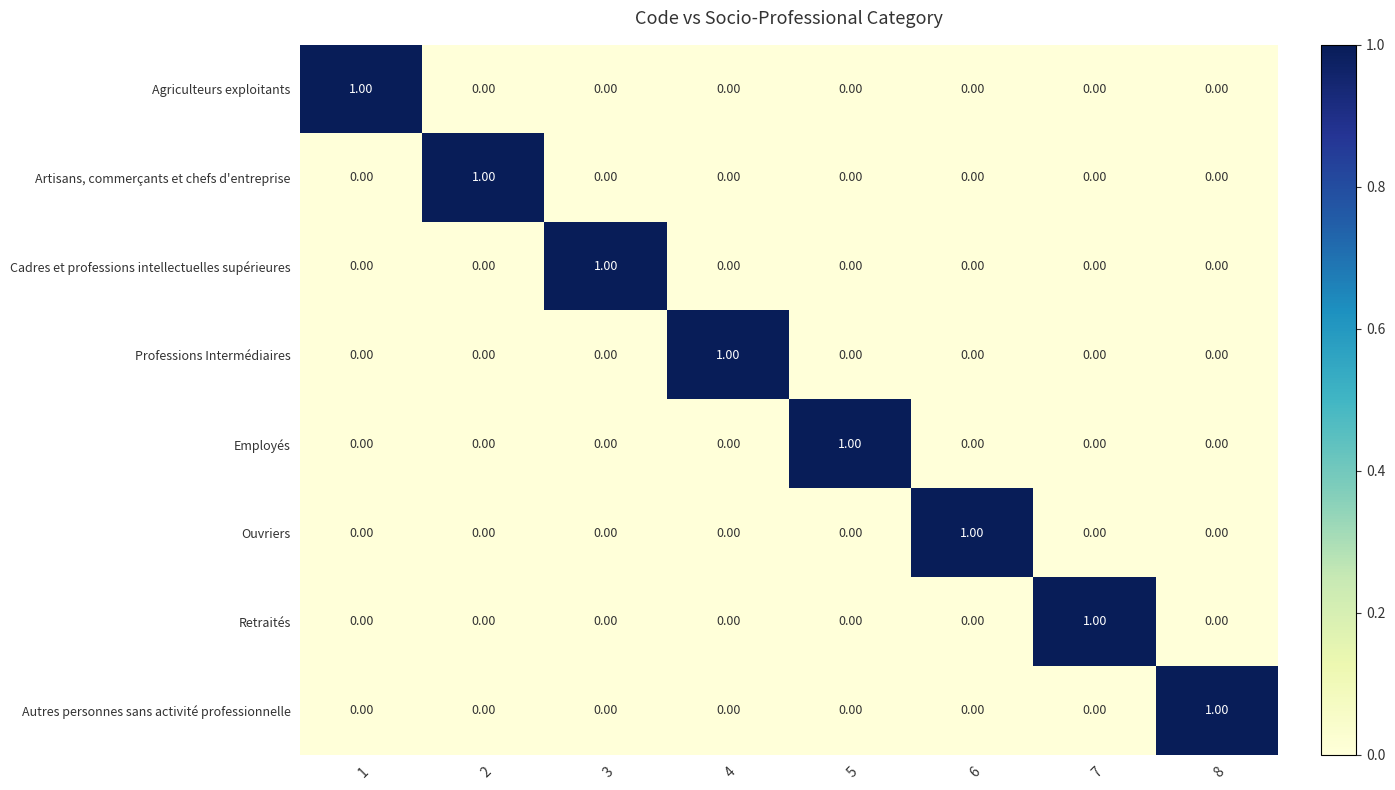

At how many categories does at least one series exceed 0?

8